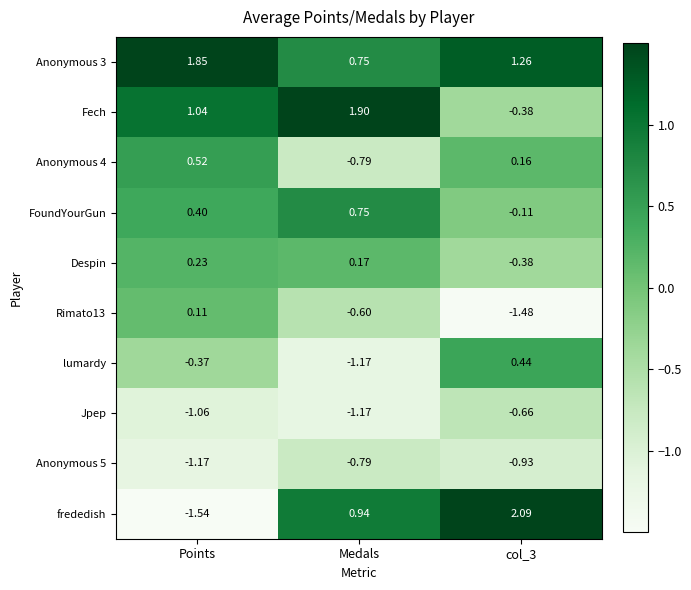

Which category has the lowest value in the frededish series?

Points